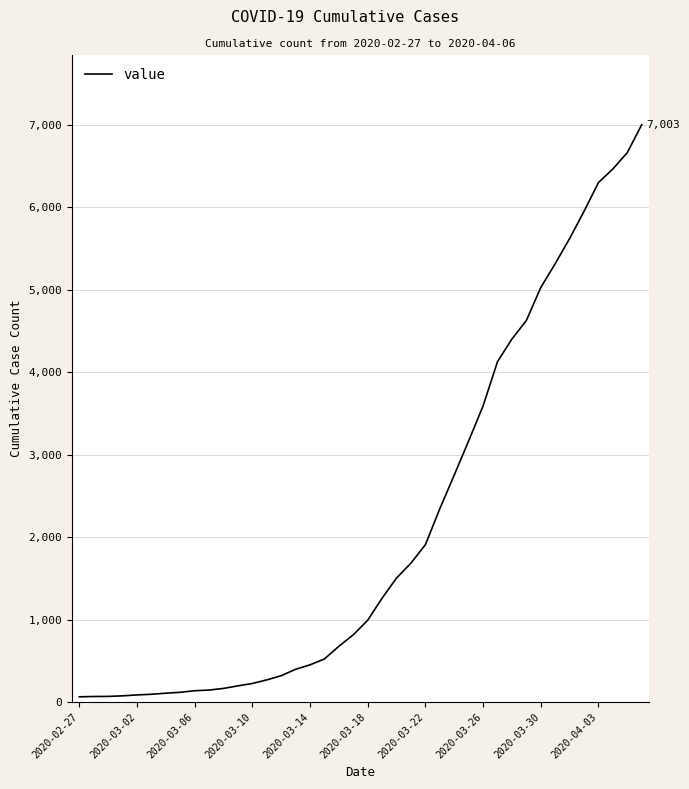

What is the difference between the maximum and minimum values?

6939